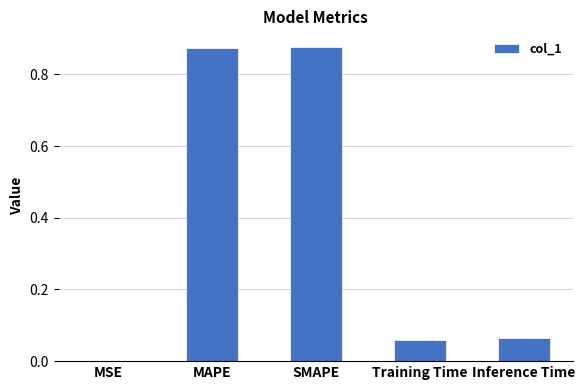

Is it true that the value at MAPE is 1.4?

False